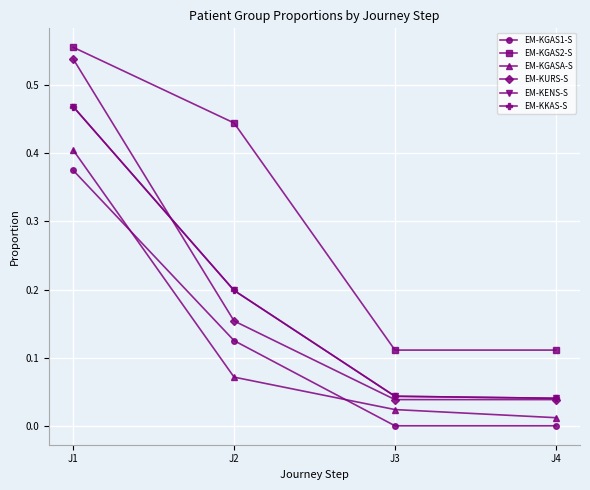

Does the chart have visible grid lines?

Yes